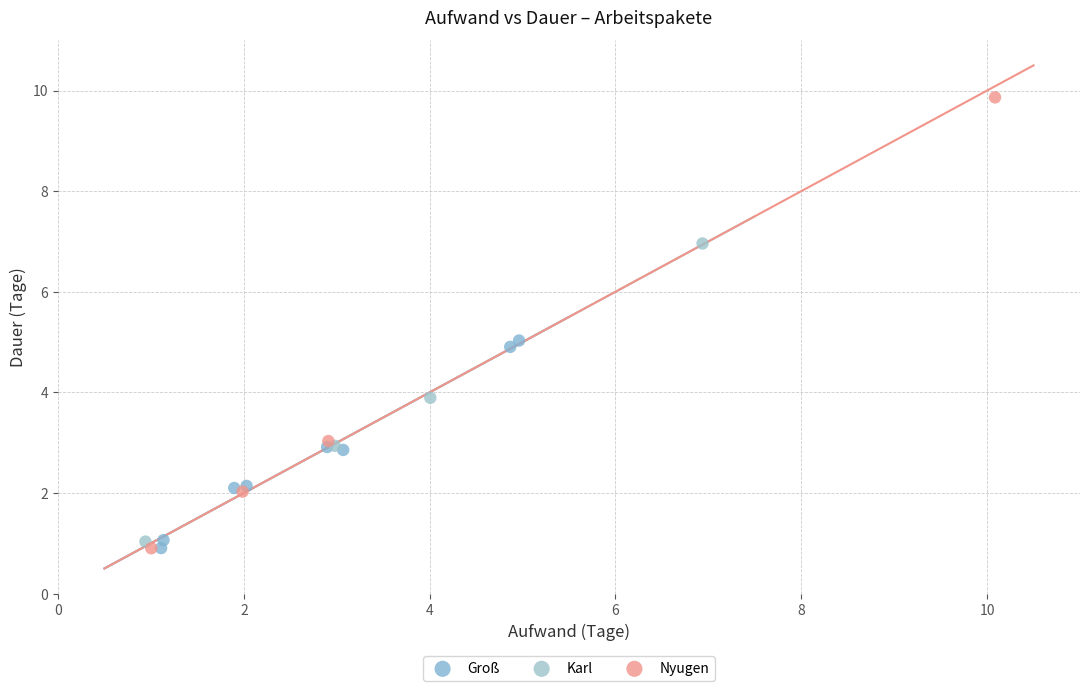

Which series has the widest spread of Y values?

Nyugen